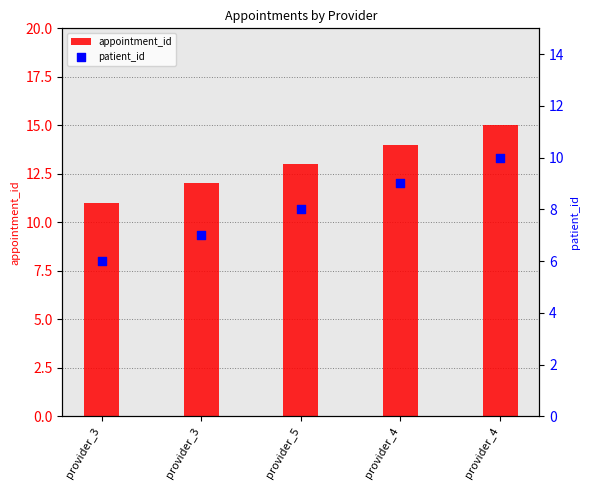

At which category is the sum across all series the highest?

provider_4